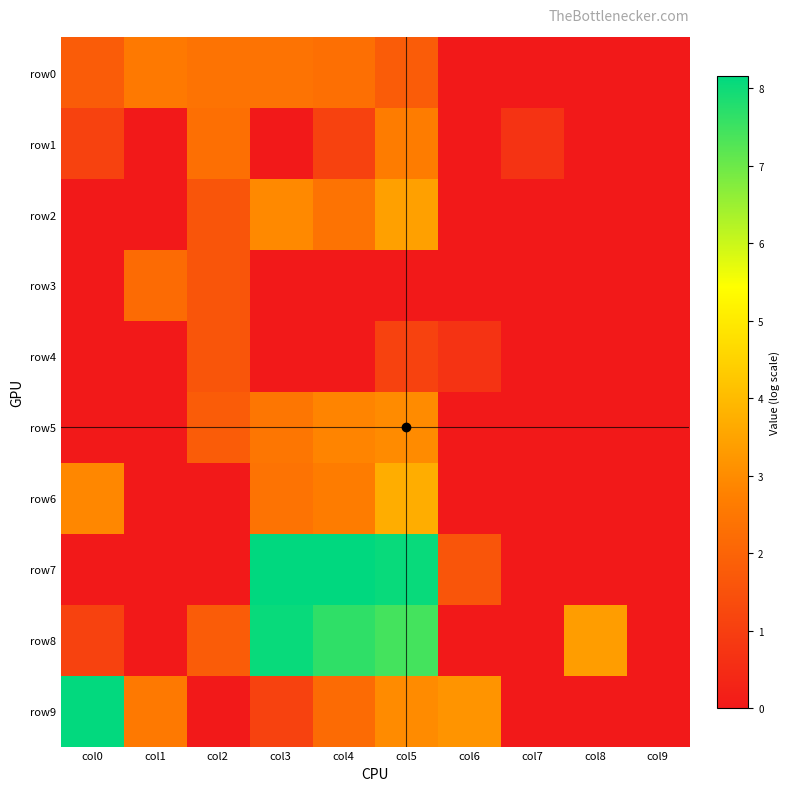

Reading left to right, what are all the values shown in this chart?

row0: col0=1.8	col1=2.6	col2=2.4	col3=2.4	col4=2.3	col5=1.8	col6=0.0	col7=0.0	col8=0.0	col9=0.0
row1: col0=1.1	col1=0.0	col2=2.3	col3=0.0	col4=1.1	col5=2.6	col6=0.0	col7=0.7	col8=0.0	col9=0.0
row2: col0=0.0	col1=0.0	col2=1.6	col3=2.9	col4=2.4	col5=3.4	col6=0.0	col7=0.0	col8=0.0	col9=0.0
row3: col0=0.0	col1=2.2	col2=1.6	col3=0.0	col4=0.0	col5=0.0	col6=0.0	col7=0.0	col8=0.0	col9=0.0
row4: col0=0.0	col1=0.0	col2=1.6	col3=0.0	col4=0.0	col5=1.1	col6=0.7	col7=0.0	col8=0.0	col9=0.0
row5: col0=0.0	col1=0.0	col2=1.8	col3=2.5	col4=2.8	col5=3.0	col6=0.0	col7=0.0	col8=0.0	col9=0.0
row6: col0=2.9	col1=0.0	col2=0.0	col3=2.4	col4=2.6	col5=3.7	col6=0.0	col7=0.0	col8=0.0	col9=0.0
row7: col0=0.0	col1=0.0	col2=0.0	col3=8.2	col4=8.2	col5=8.1	col6=1.6	col7=0.0	col8=0.0	col9=0.0
row8: col0=1.1	col1=0.0	col2=1.8	col3=8.1	col4=7.6	col5=7.4	col6=0.0	col7=0.0	col8=3.4	col9=0.0
row9: col0=8.1	col1=2.6	col2=0.0	col3=1.1	col4=2.2	col5=3.0	col6=3.2	col7=0.0	col8=0.0	col9=0.0